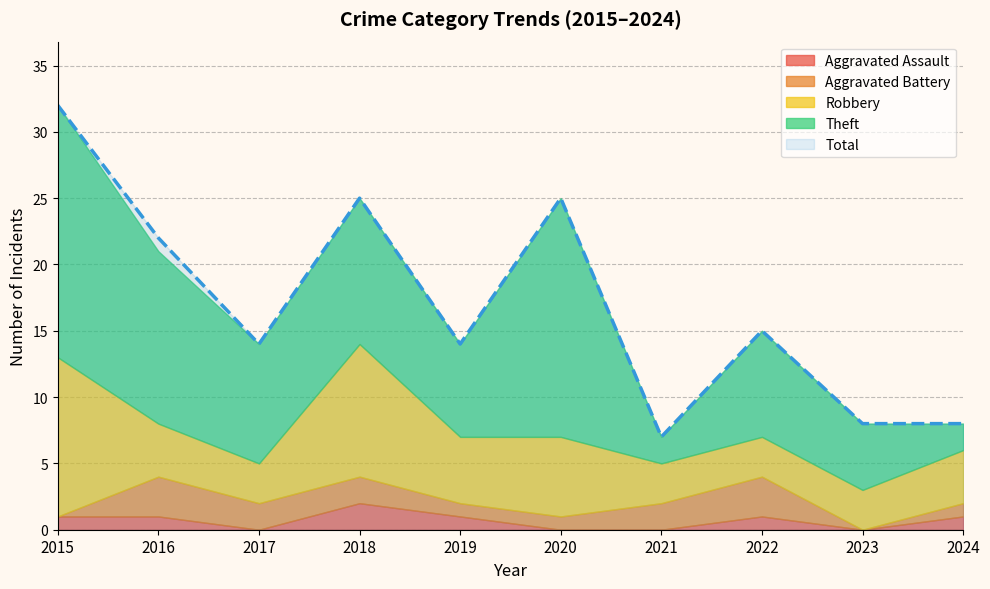

At which label does Aggravated Battery first exceed 2?

2016